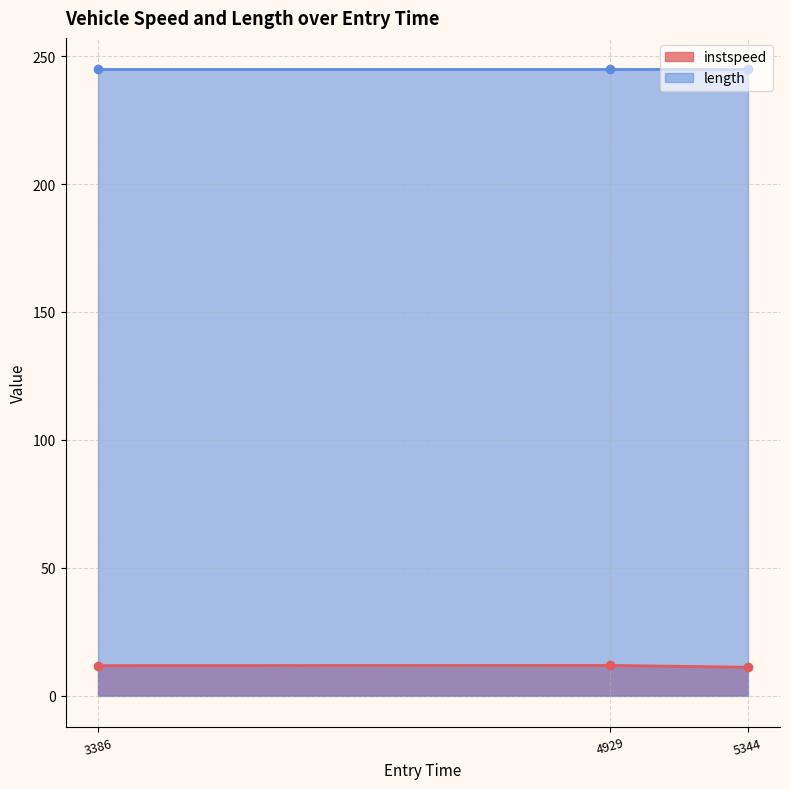

Which category has the highest value across all series?

4929